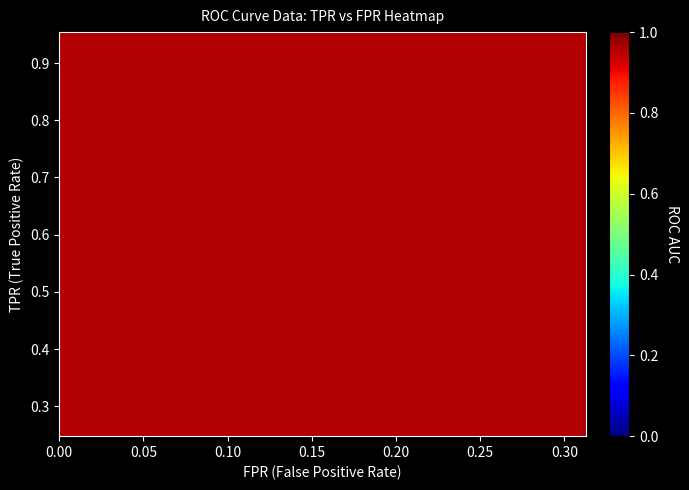

What is the difference between the maximum and minimum values in the tpr series?

0.7